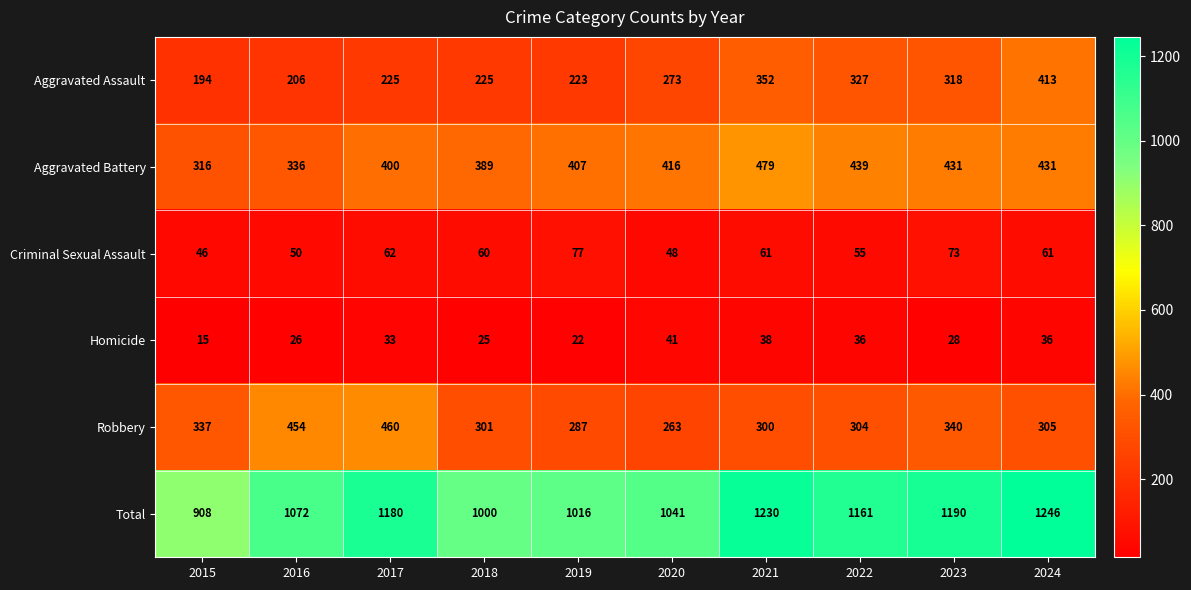

Is it true that Criminal Sexual Assault equals 43 at 2019?

False